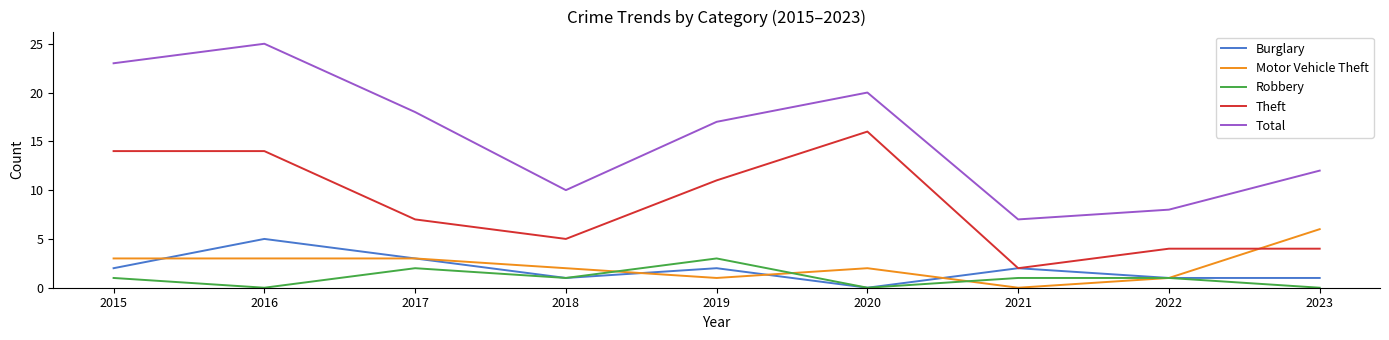

Which category has the highest value across all series?

2016